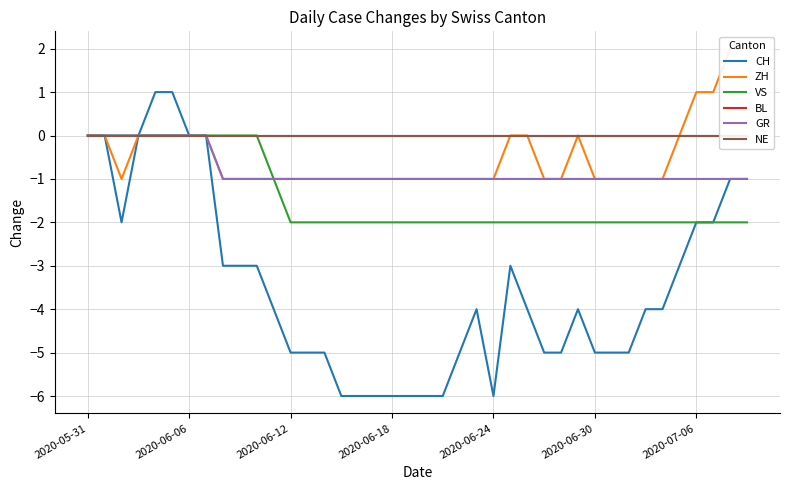

Reading left to right, what are all the values shown in this chart?

CH: 0	0	-2	0	1	1	0	0	-3	-3	-3	-4	-5	-5	-5	-6	-6	-6	-6	-6	-6	-6	-5	-4	-6	-3	-4	-5	-5	-4	-5	-5	-5	-4	-4	-3	-2	-2	-1	-1
ZH: 0	0	-1	0	0	0	0	0	-1	-1	-1	-1	-1	-1	-1	-1	-1	-1	-1	-1	-1	-1	-1	-1	-1	0	0	-1	-1	0	-1	-1	-1	-1	-1	0	1	1	2	2
VS: 0	0	0	0	0	0	0	0	0	0	0	-1	-2	-2	-2	-2	-2	-2	-2	-2	-2	-2	-2	-2	-2	-2	-2	-2	-2	-2	-2	-2	-2	-2	-2	-2	-2	-2	-2	-2
BL: 0	0	0	0	0	0	0	0	0	0	0	0	0	0	0	0	0	0	0	0	0	0	0	0	0	0	0	0	0	0	0	0	0	0	0	0	0	0	0	0
GR: 0	0	0	0	0	0	0	0	-1	-1	-1	-1	-1	-1	-1	-1	-1	-1	-1	-1	-1	-1	-1	-1	-1	-1	-1	-1	-1	-1	-1	-1	-1	-1	-1	-1	-1	-1	-1	-1
NE: 0	0	0	0	0	0	0	0	0	0	0	0	0	0	0	0	0	0	0	0	0	0	0	0	0	0	0	0	0	0	0	0	0	0	0	0	0	0	0	0